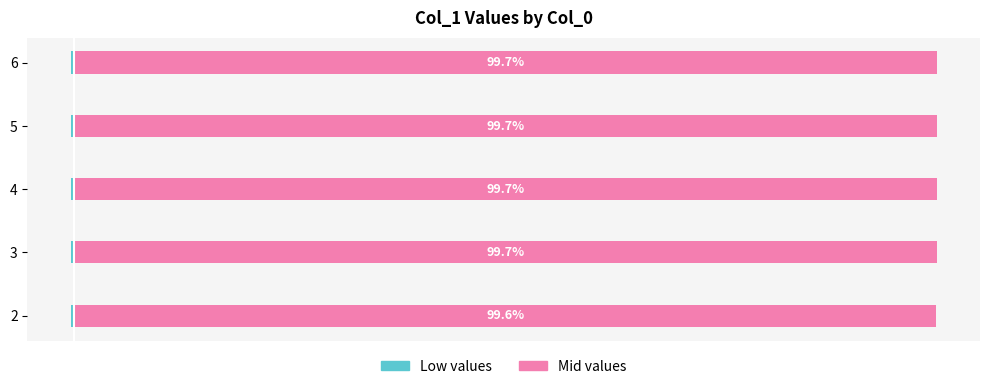

Is it true that Low values equals -0.5 at 4?

False